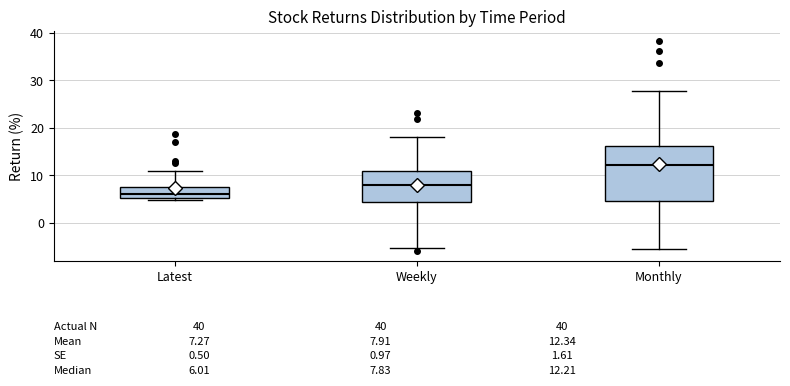

Which box's median line is the lowest?

Latest